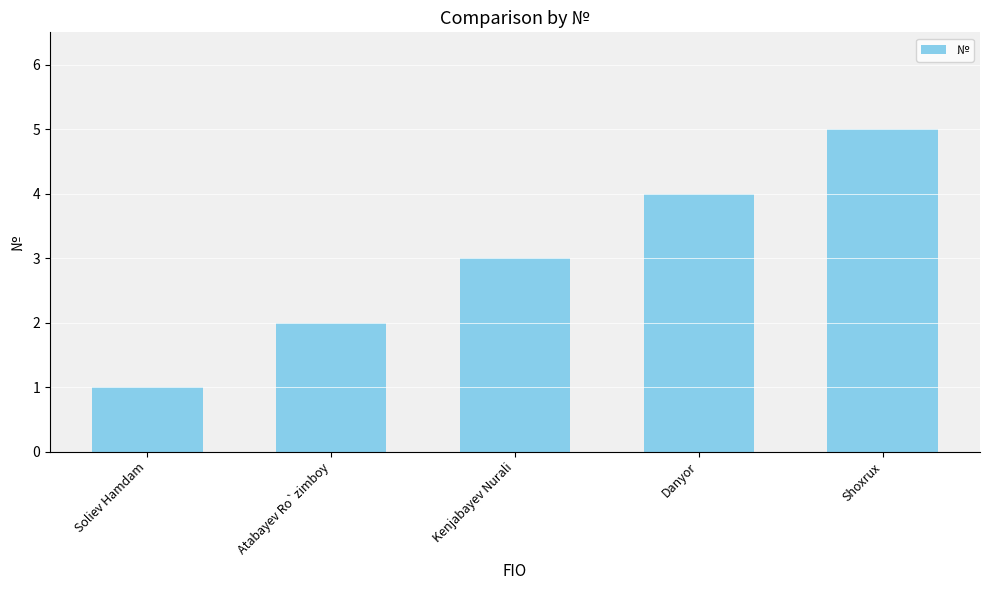

What is the value of the 2nd bar from the left?

2